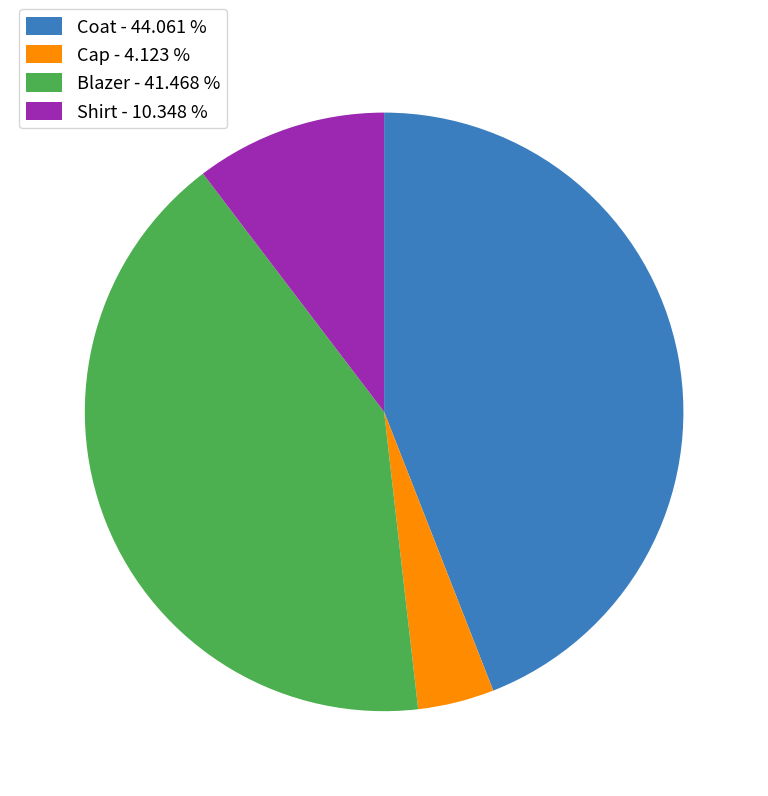

The Shirt slice represents 10% of the pie. True or false?

True